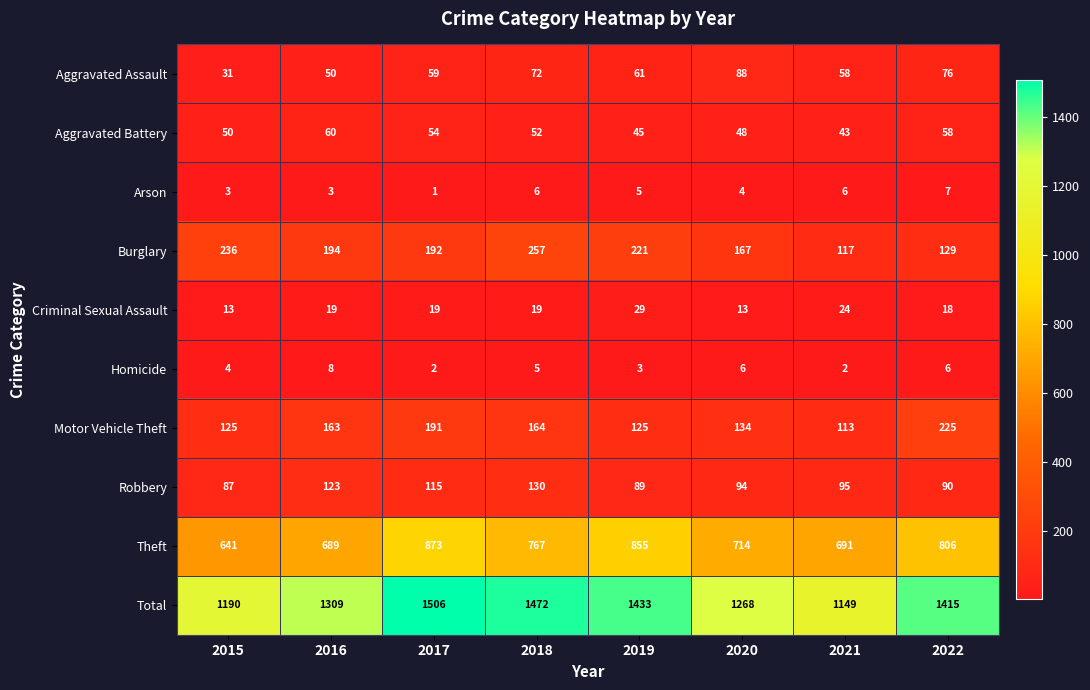

Where does the Robbery series first go above 95?

2016